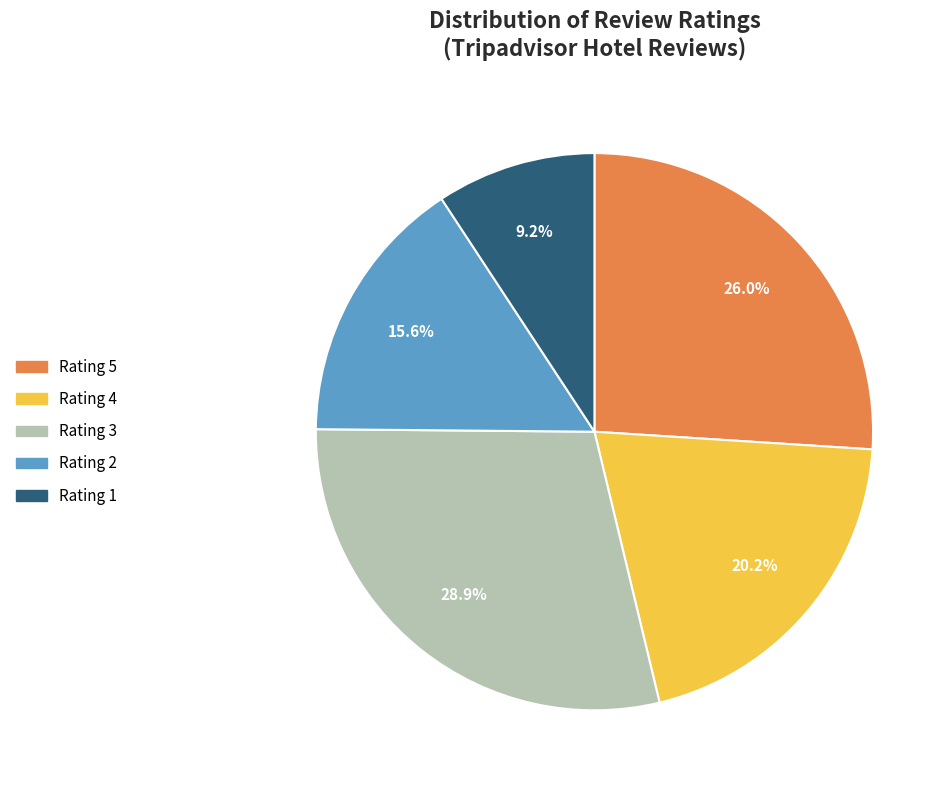

What is the largest slice in the pie chart?

Rating 3